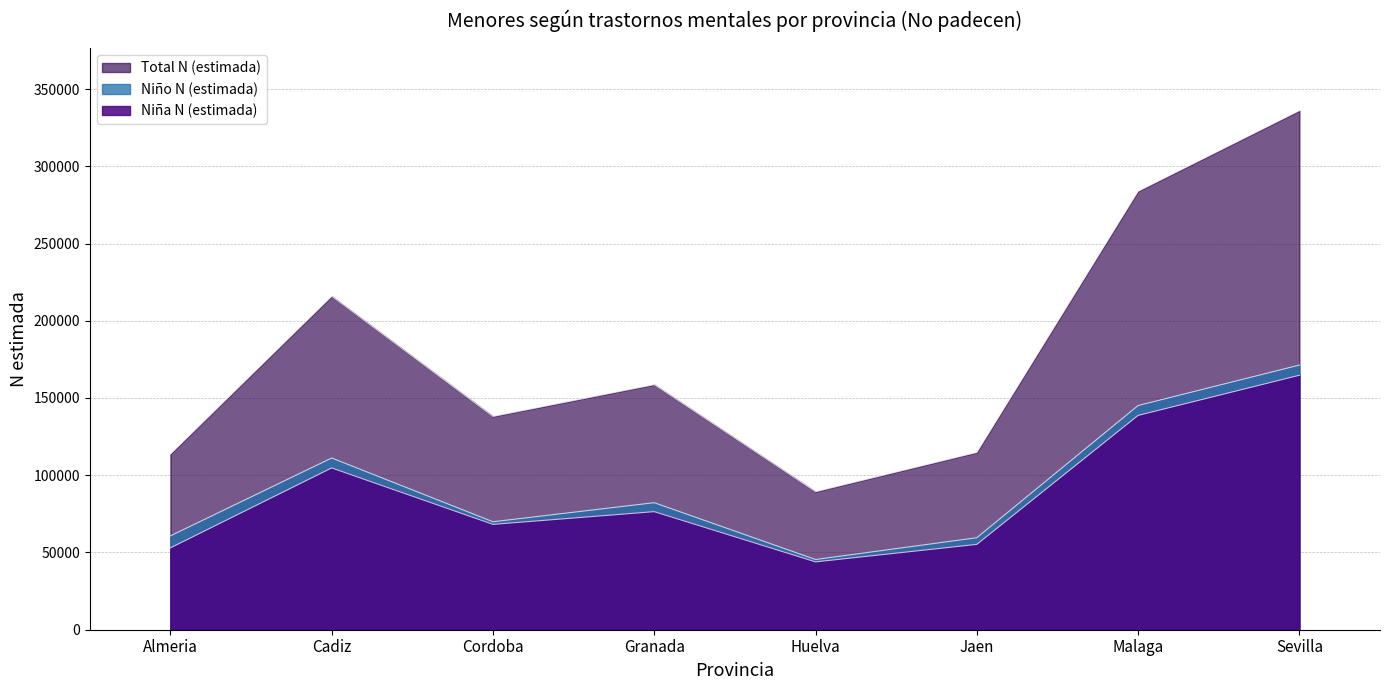

At how many categories does at least one series exceed 203143?

3